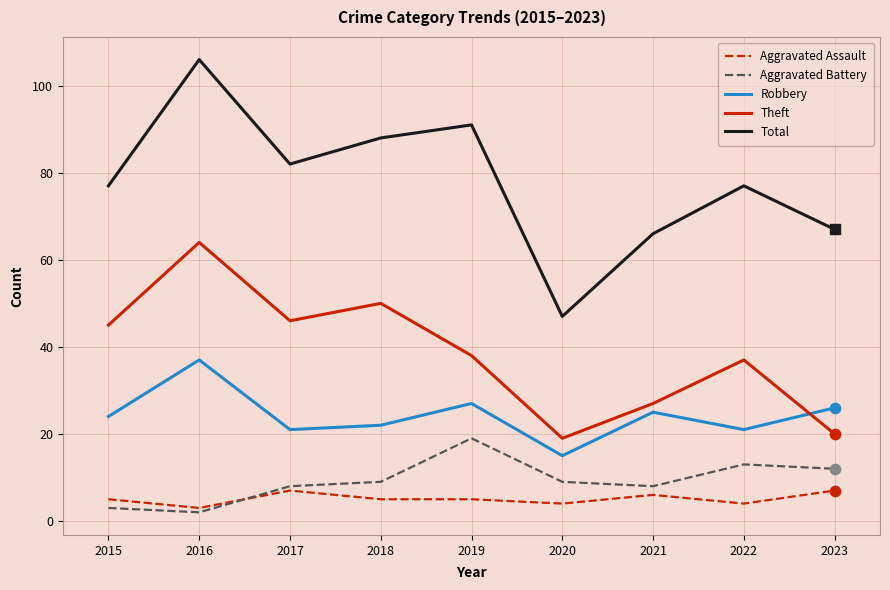

Which series has the largest total across all categories?

Total